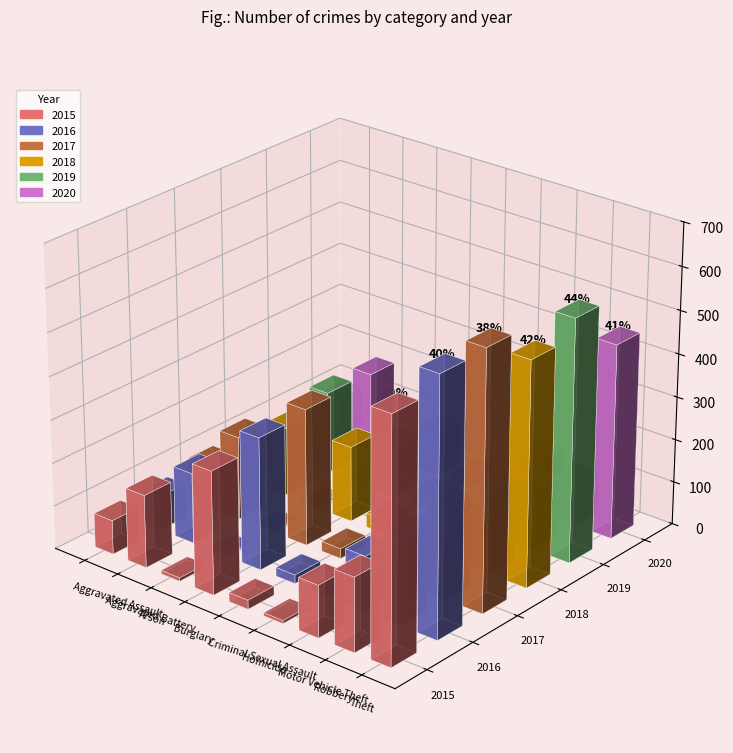

What is the difference between the maximum and minimum values in the 2017 series?

595